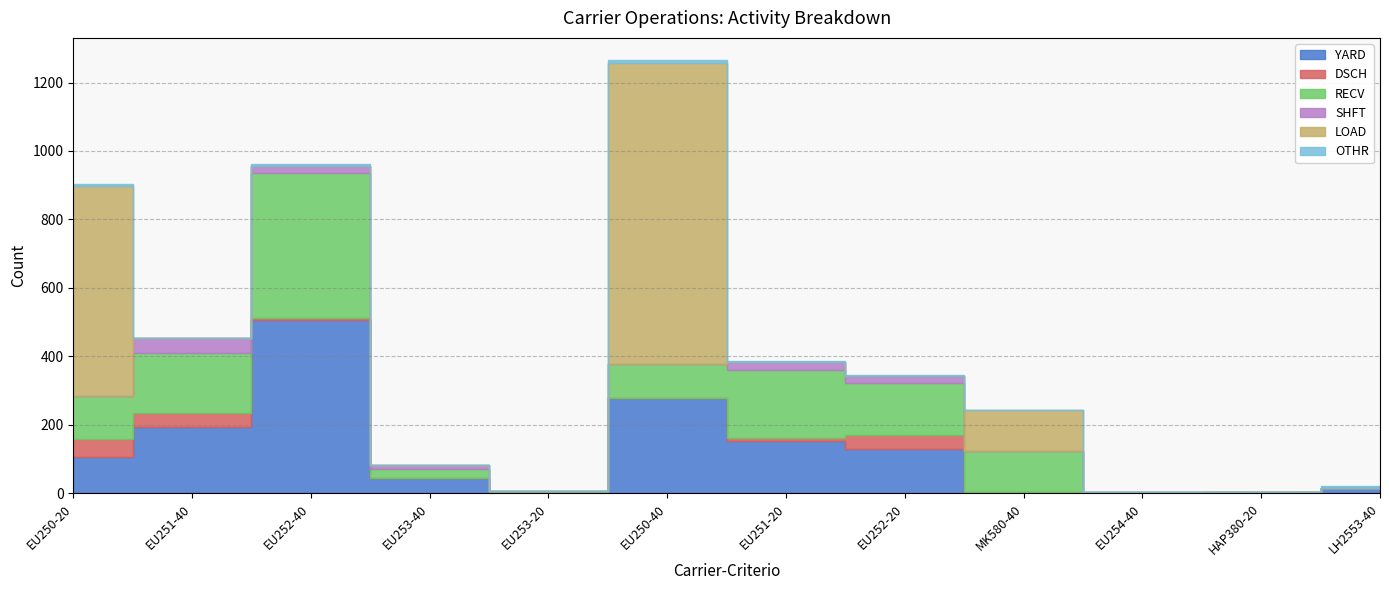

What is the label of the 2nd point from the left?

EU251-40